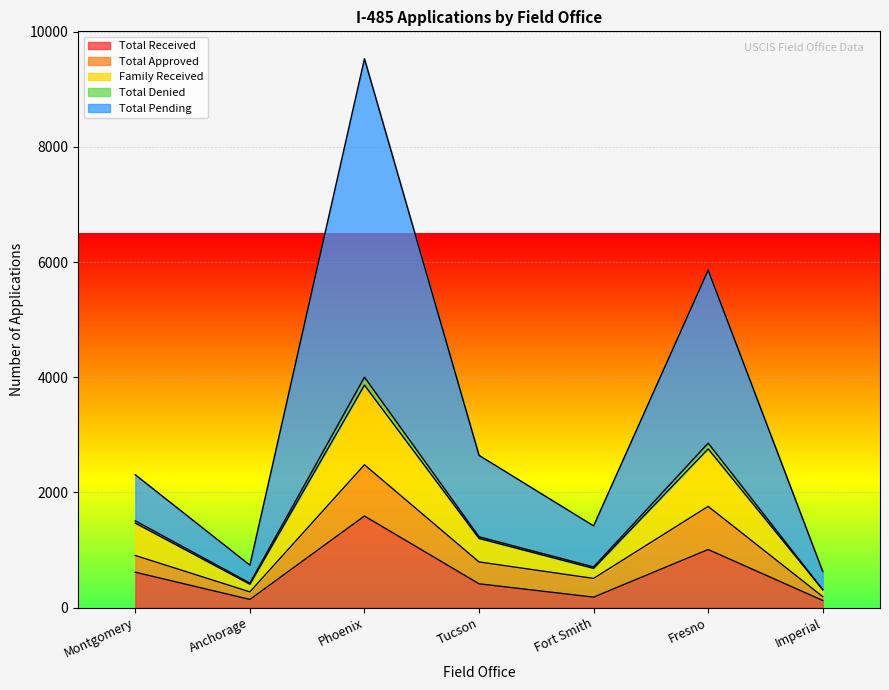

At which label does Total Received reach its peak?

Phoenix